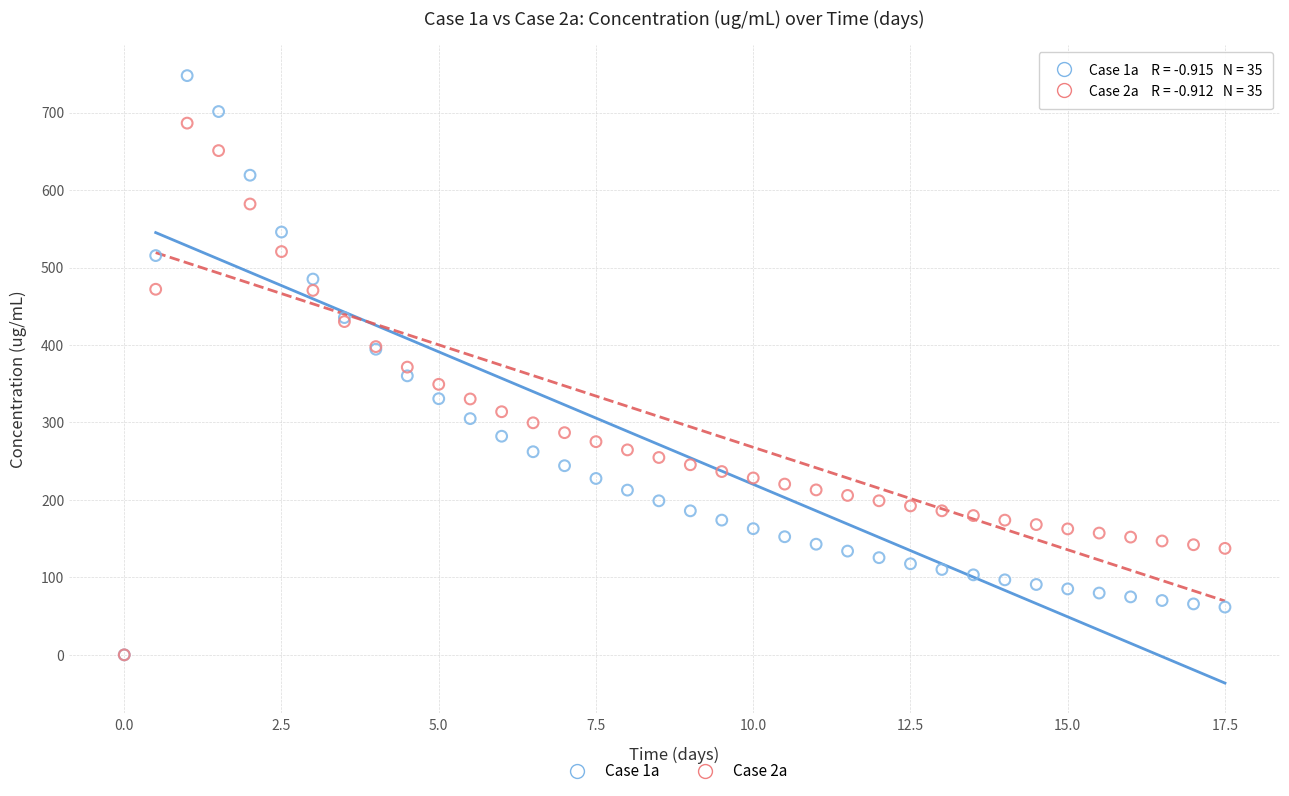

What are all the series names shown in the legend?

Case 1a, Case 2a